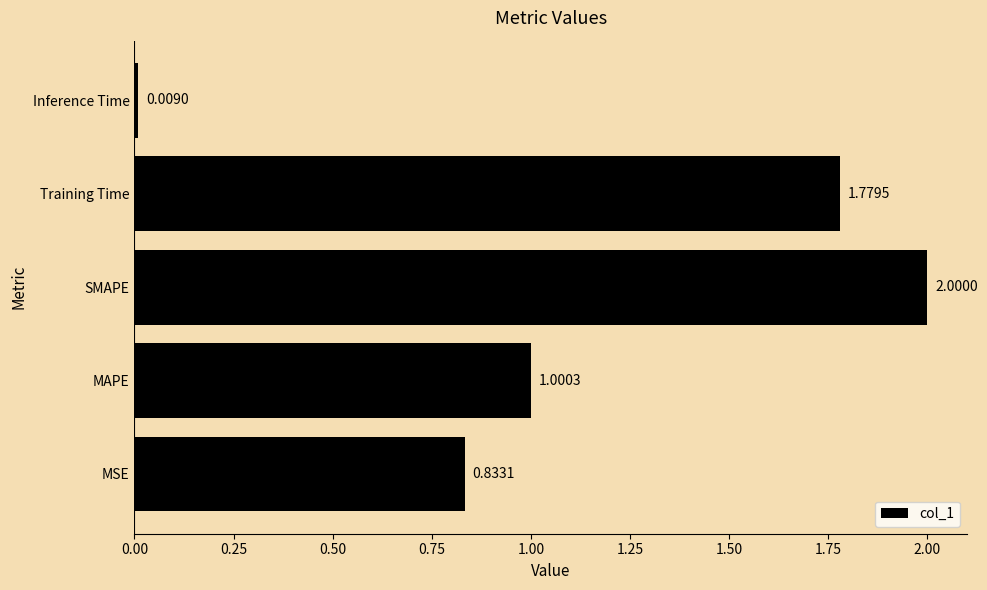

How many bars are there in total?

5